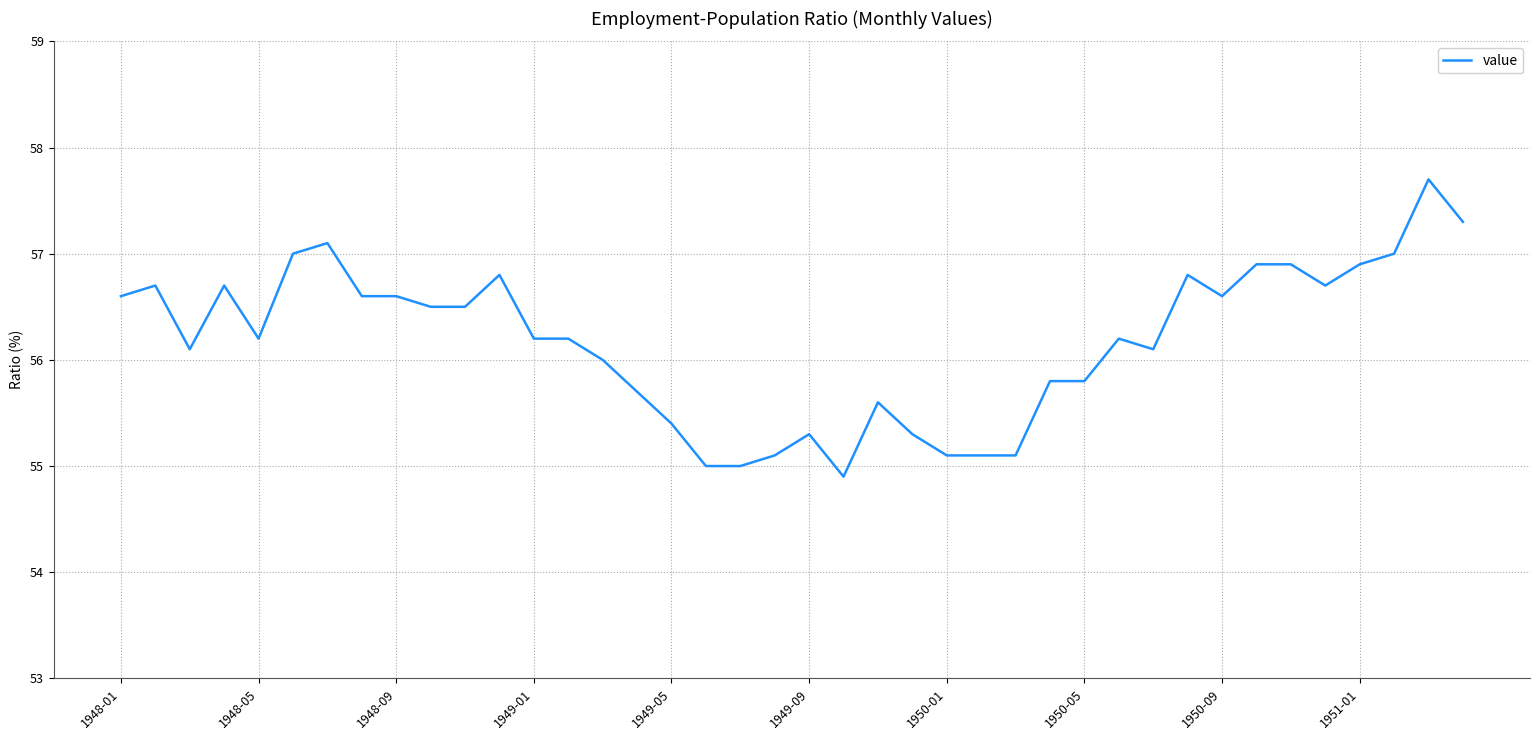

What is the minimum value shown in the chart?

54.9